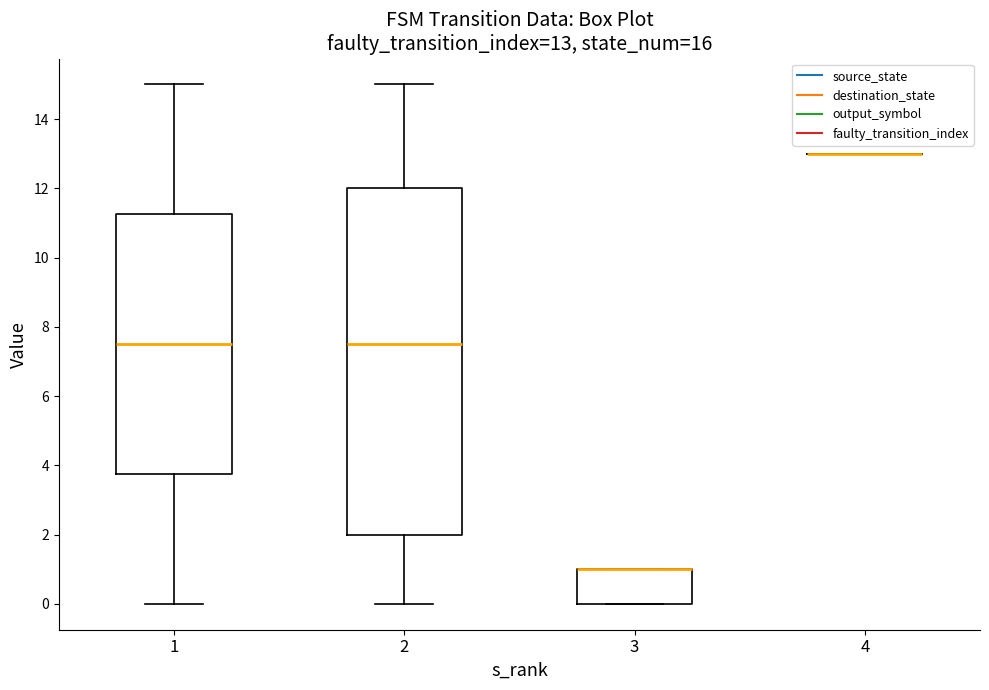

Comparing the boxes themselves (not the whiskers), which one is the tallest?

2